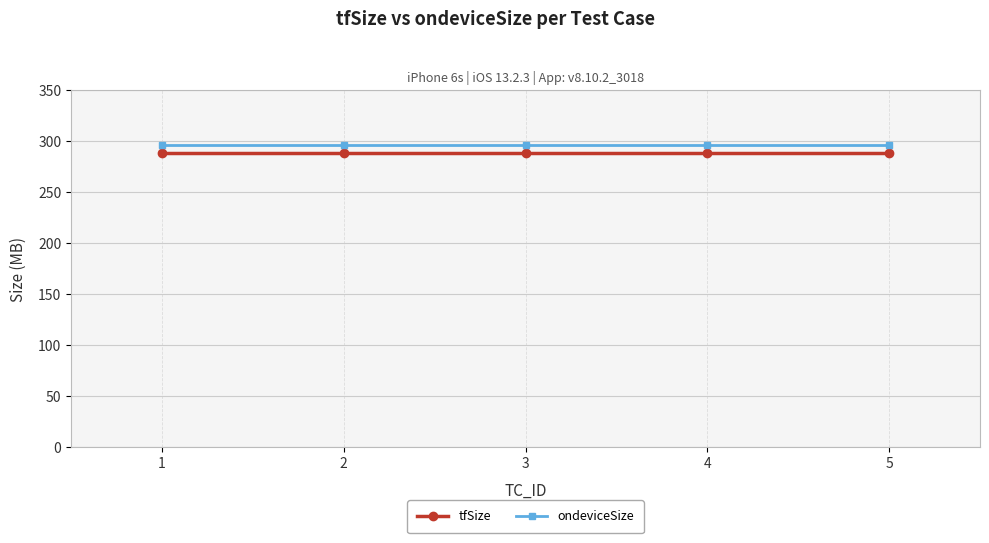

What is the sum of the ondeviceSize values at 5 and 1?

593.0